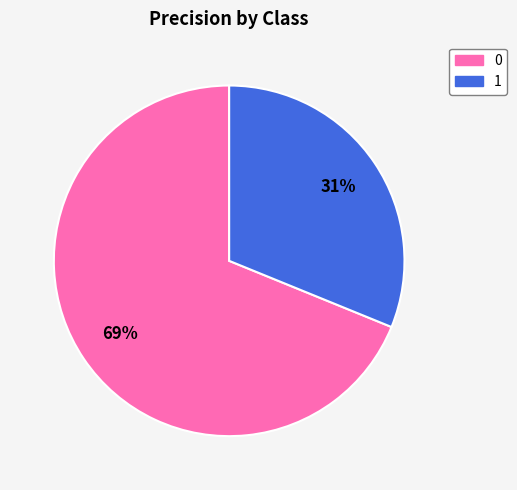

Does 0 account for over 50% of the chart?

Yes